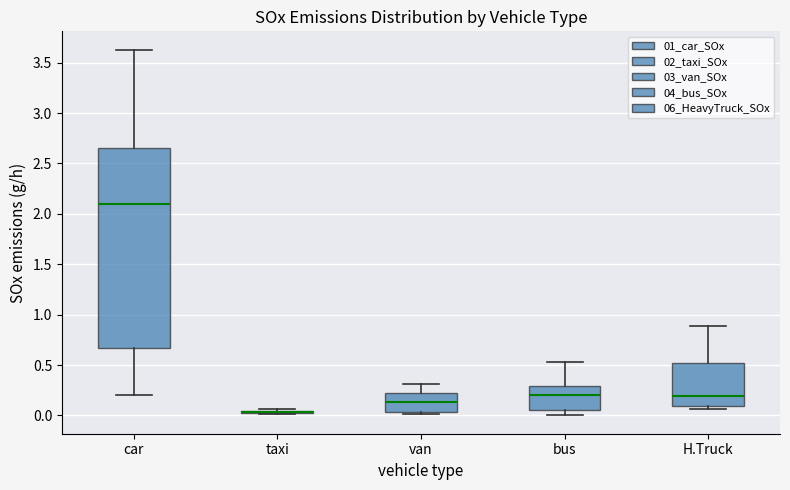

Reading left to right, read every box against the y-axis: the position of its median line, the range the box covers, and the ends of its whiskers. The values are not printed on the chart, so give them approximately, as read against the axis.

car: median 2.10, box 0.65 to 2.65, whiskers 0.20 to 3.65
taxi: box collapsed to a line at 0.05, whiskers 0.00 to 0.05
van: median 0.15, box 0.05 to 0.25, whiskers 0.00 to 0.30
bus: median 0.20, box 0.05 to 0.30, whiskers 0.00 to 0.55
H.Truck: median 0.20, box 0.10 to 0.50, whiskers 0.05 to 0.90